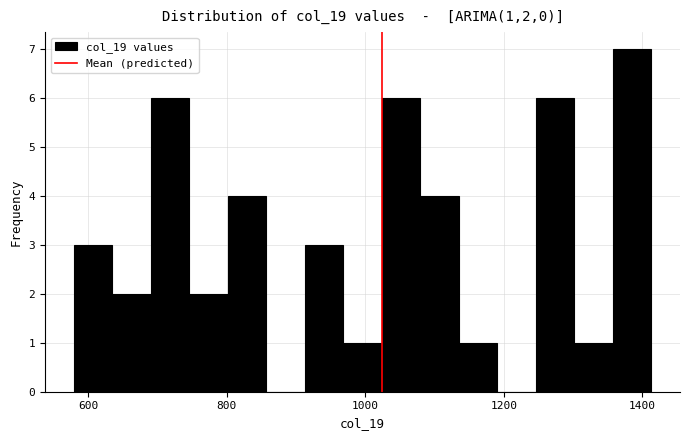

Read against the x-axis, roughly where is the centre of the tallest bar?

1380